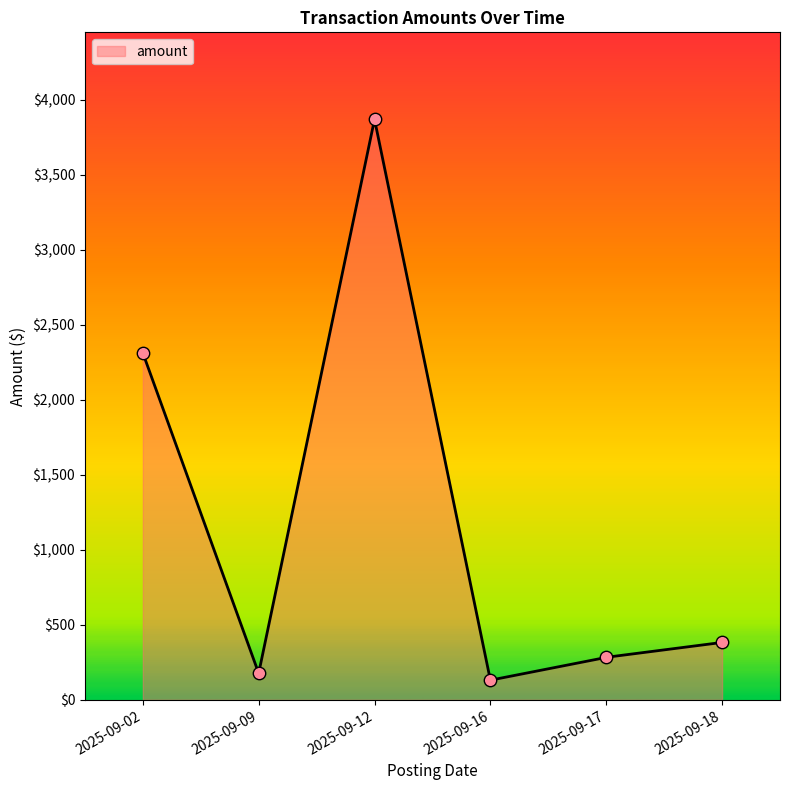

What is the ratio of the value at 2025-09-12 to the value at 2025-09-09?

21.8